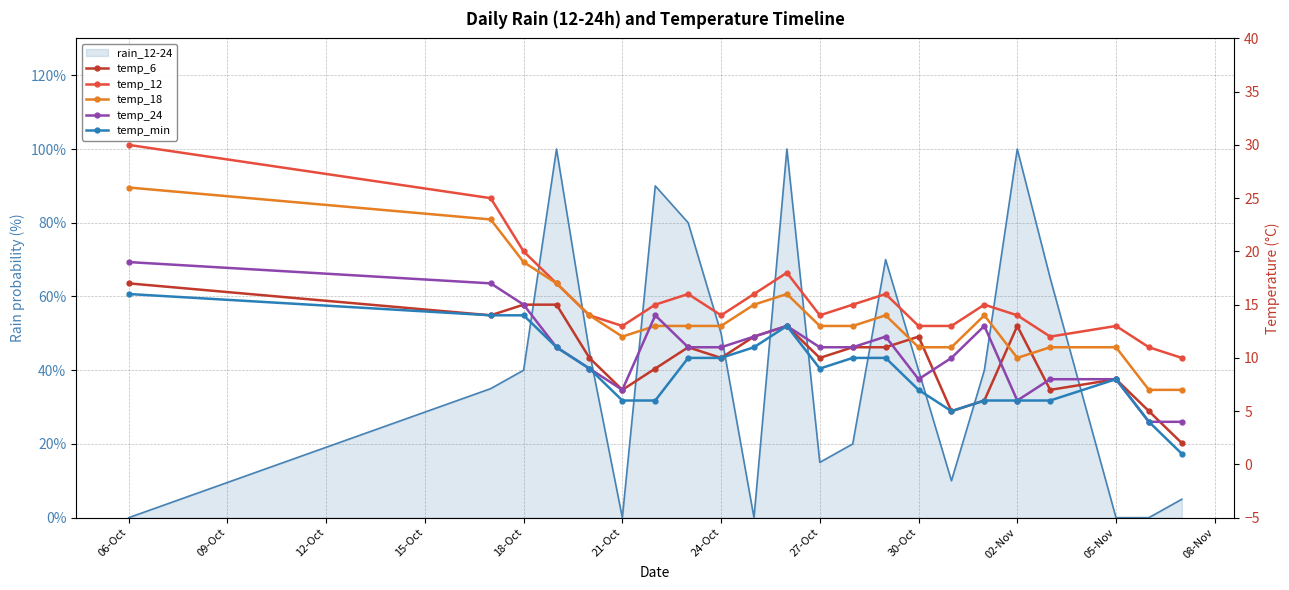

Is it true that temp_6 equals 17 at 06-Oct?

True